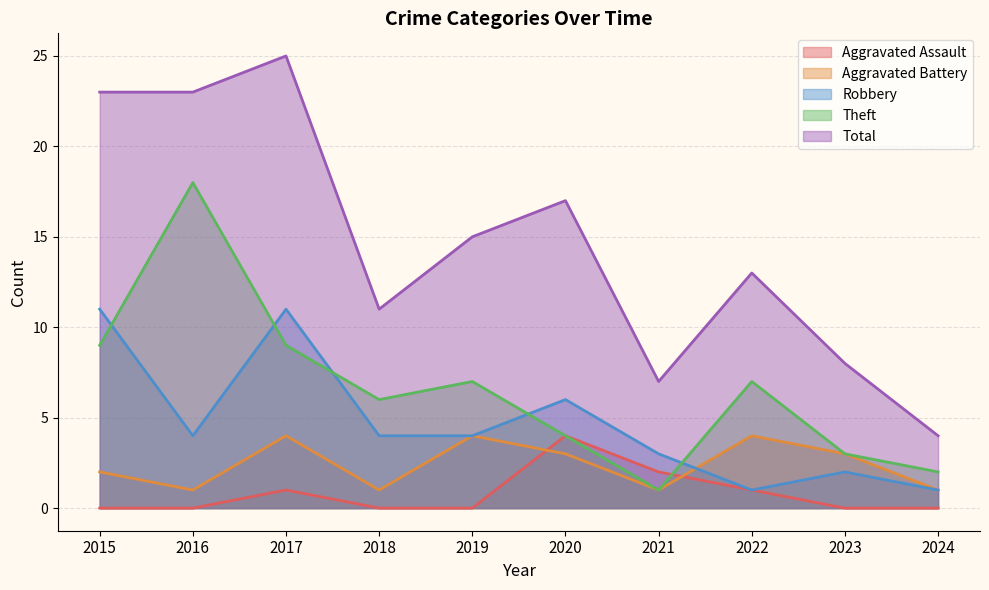

True or false: Aggravated Assault has a value of 2 at 2017.

False